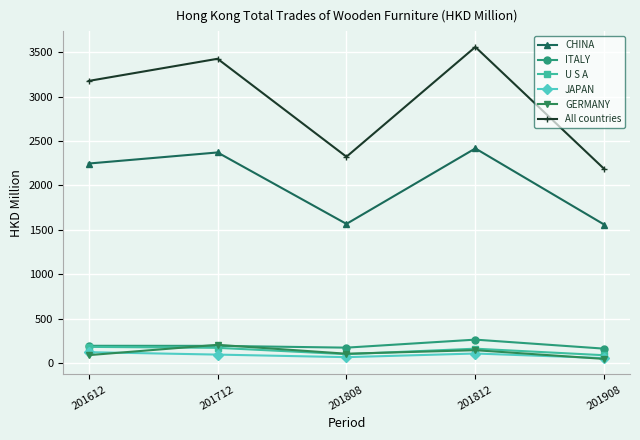

Which series has the widest spread of values?

All countries